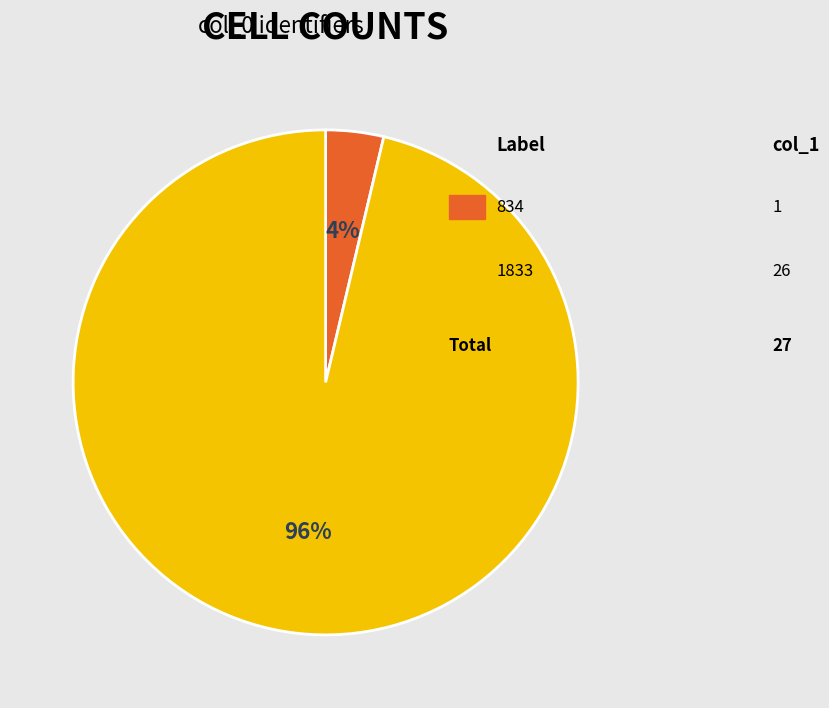

To the nearest percent, what is the average slice percentage?

50%